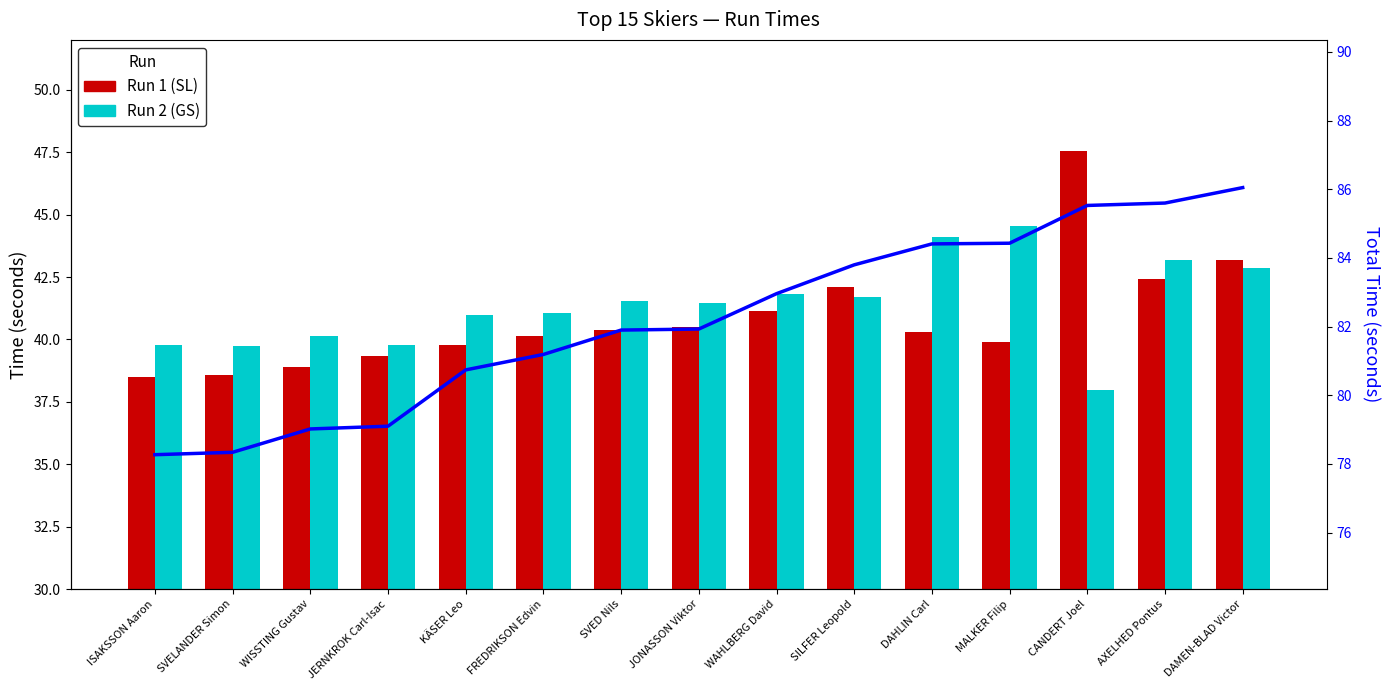

What is the maximum value shown in the chart?

86.1